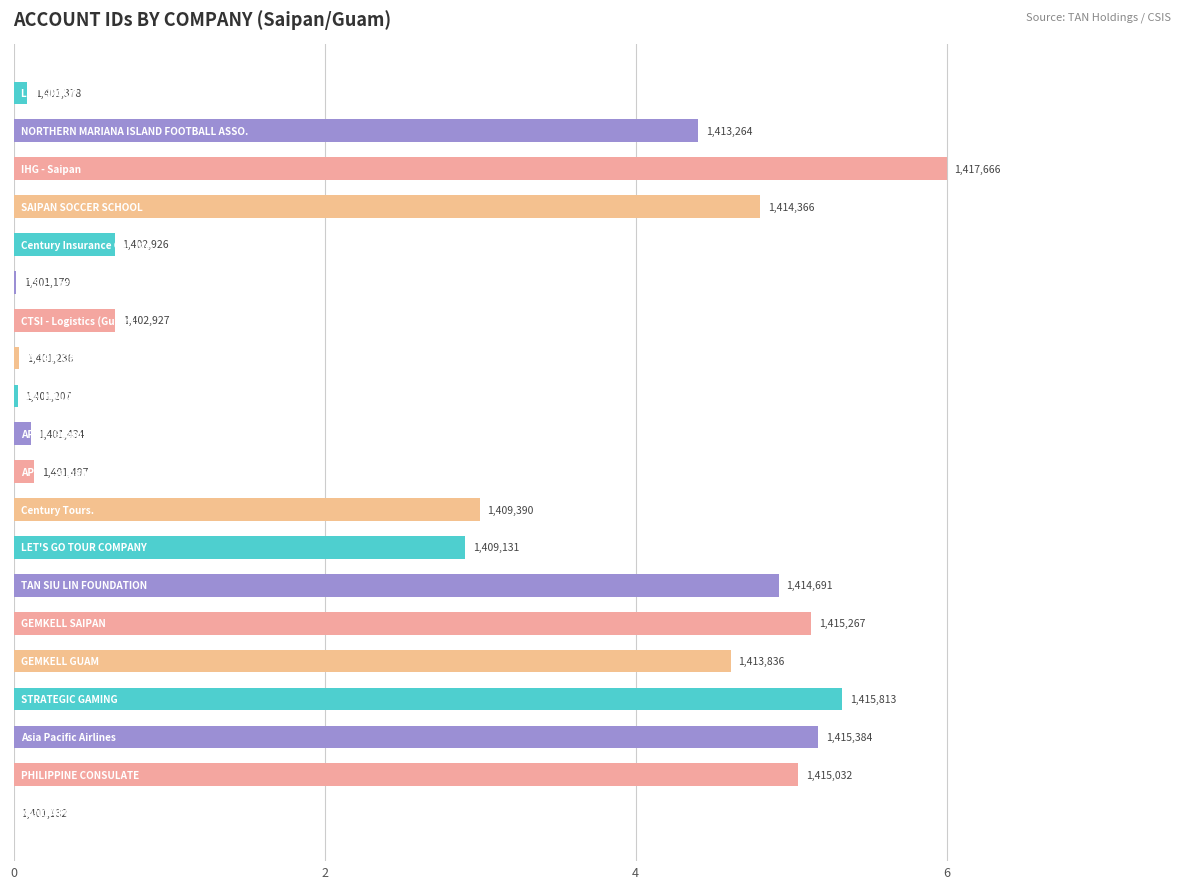

Which category has the highest value across all series?

IHG - Saipan